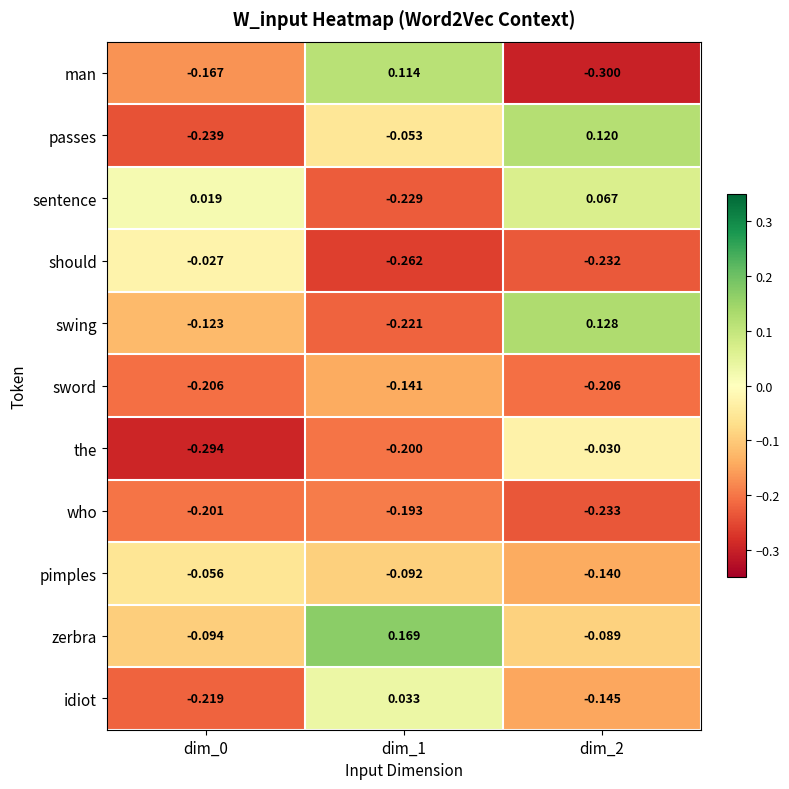

Is the value of the at dim_0 greater than the value of passes at dim_1?

No